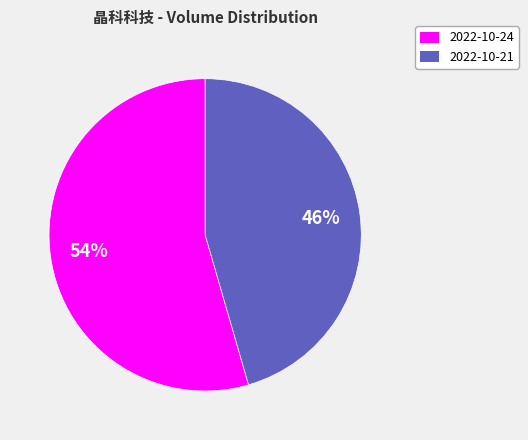

Is it true that 2022-10-24 is 54% of the pie?

True